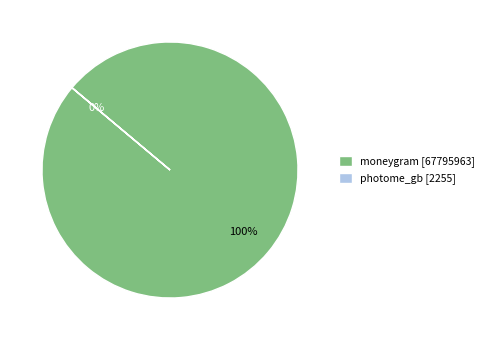

Approximately how many times larger is the value at moneygram compared to photome_gb?

30064.7